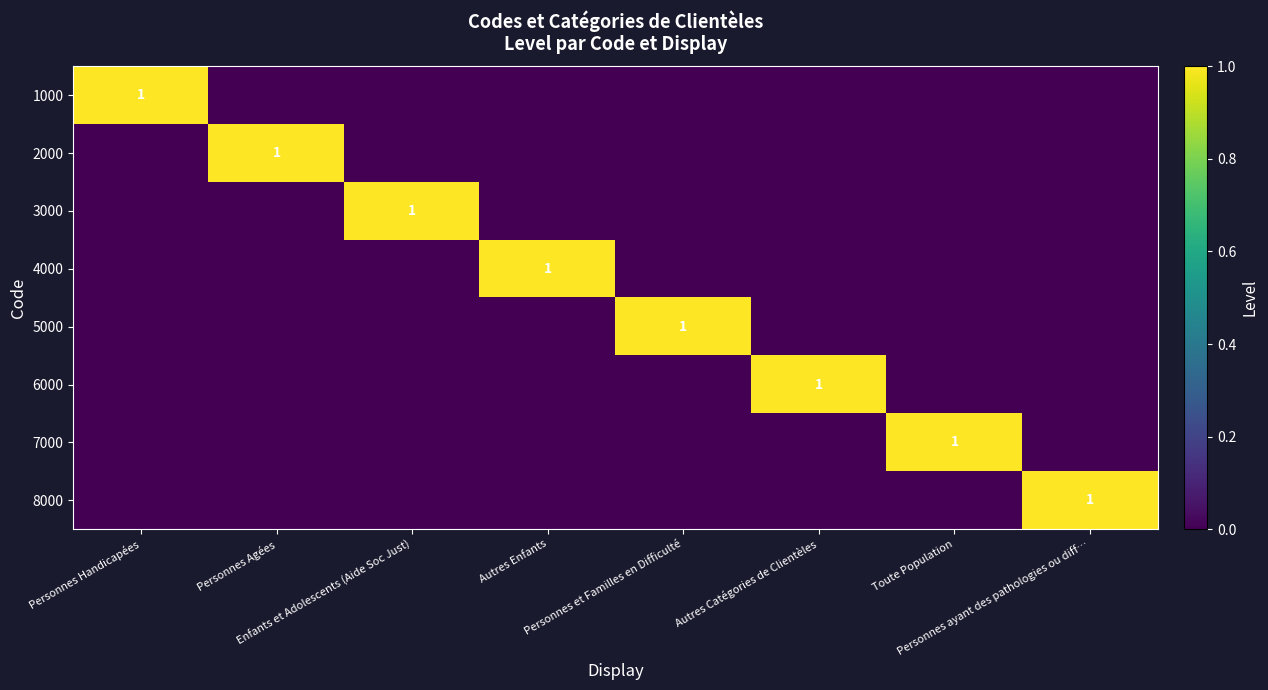

How many 8000 values are between 0 and 1?

8